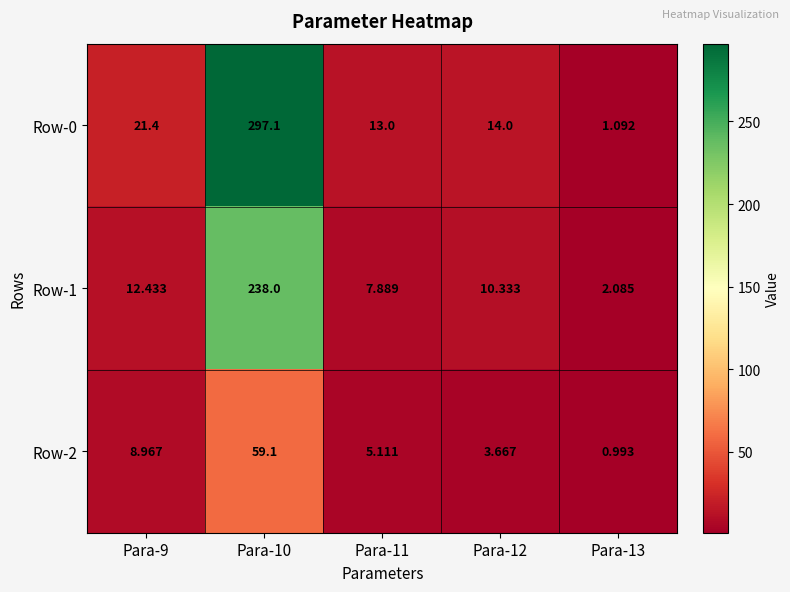

What is the total value across all series at Para-11?

26.0